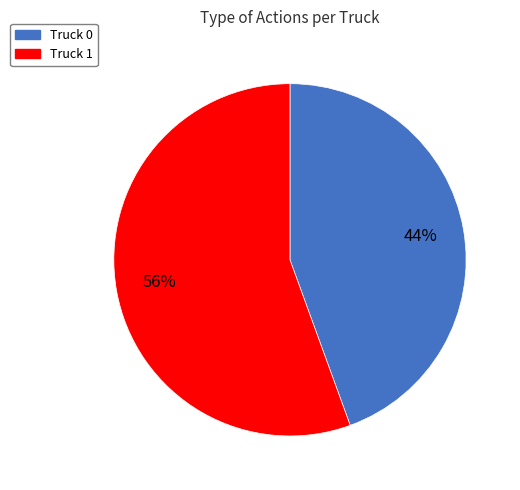

Rank the categories by value from lowest to highest.

Truck 0, Truck 1